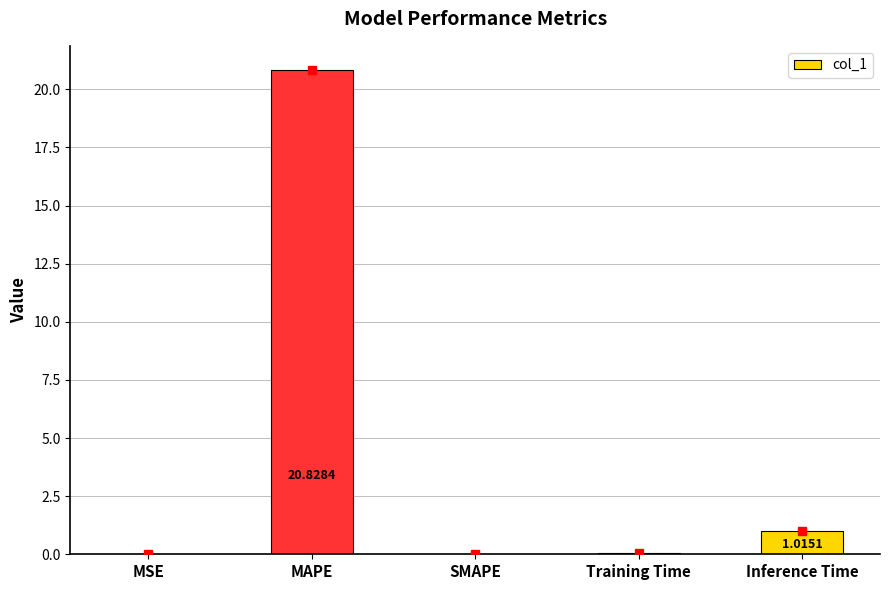

How many series are shown in this chart?

1